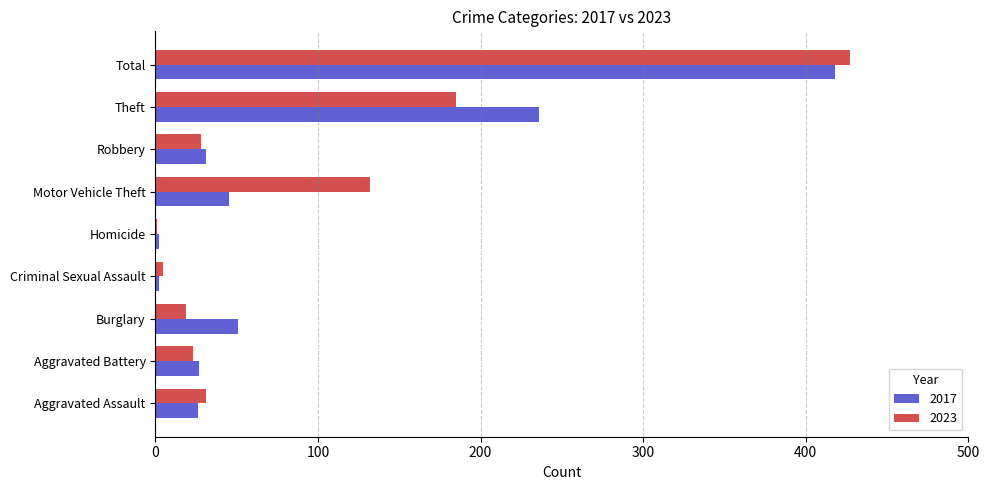

What is the total value across all series at Criminal Sexual Assault?

7